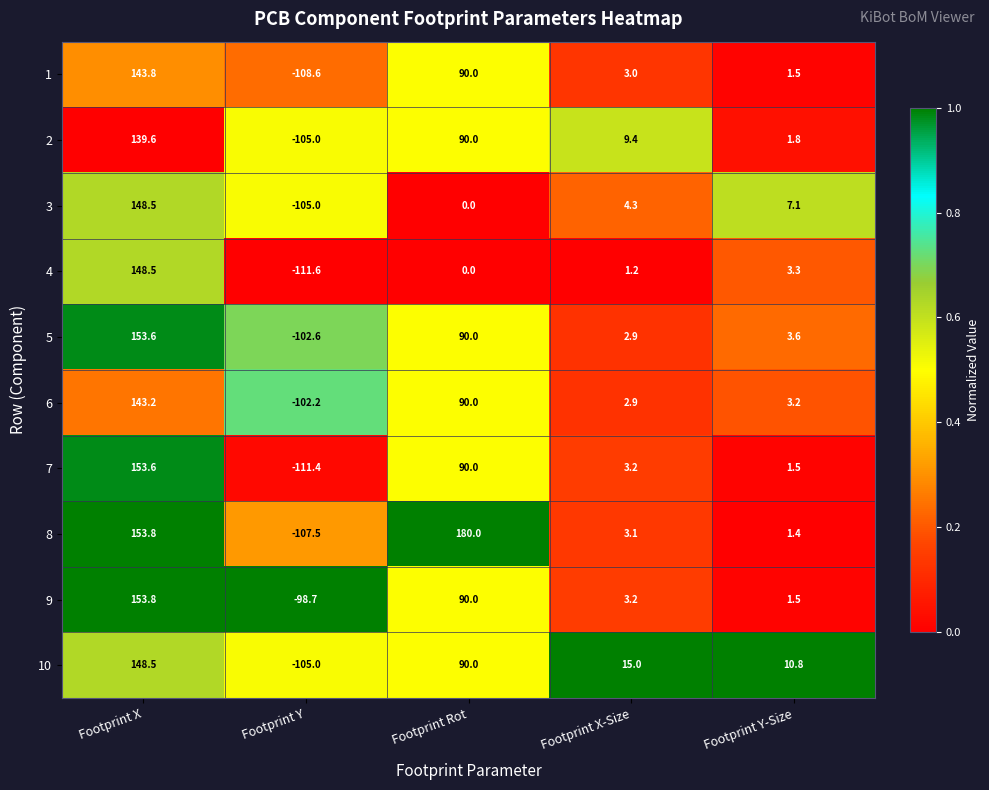

What is the spread (max minus min) of values at Footprint Y-Size?

9.4